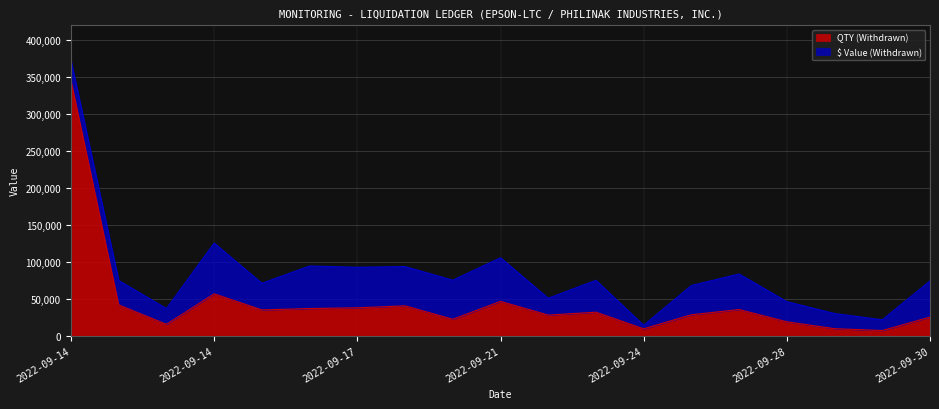

How many lines are shown in the chart?

2